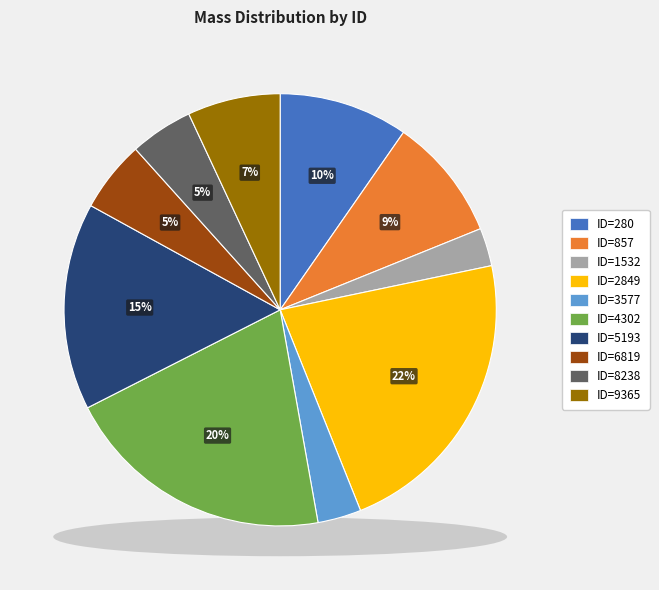

Count the number of slices in the pie.

10